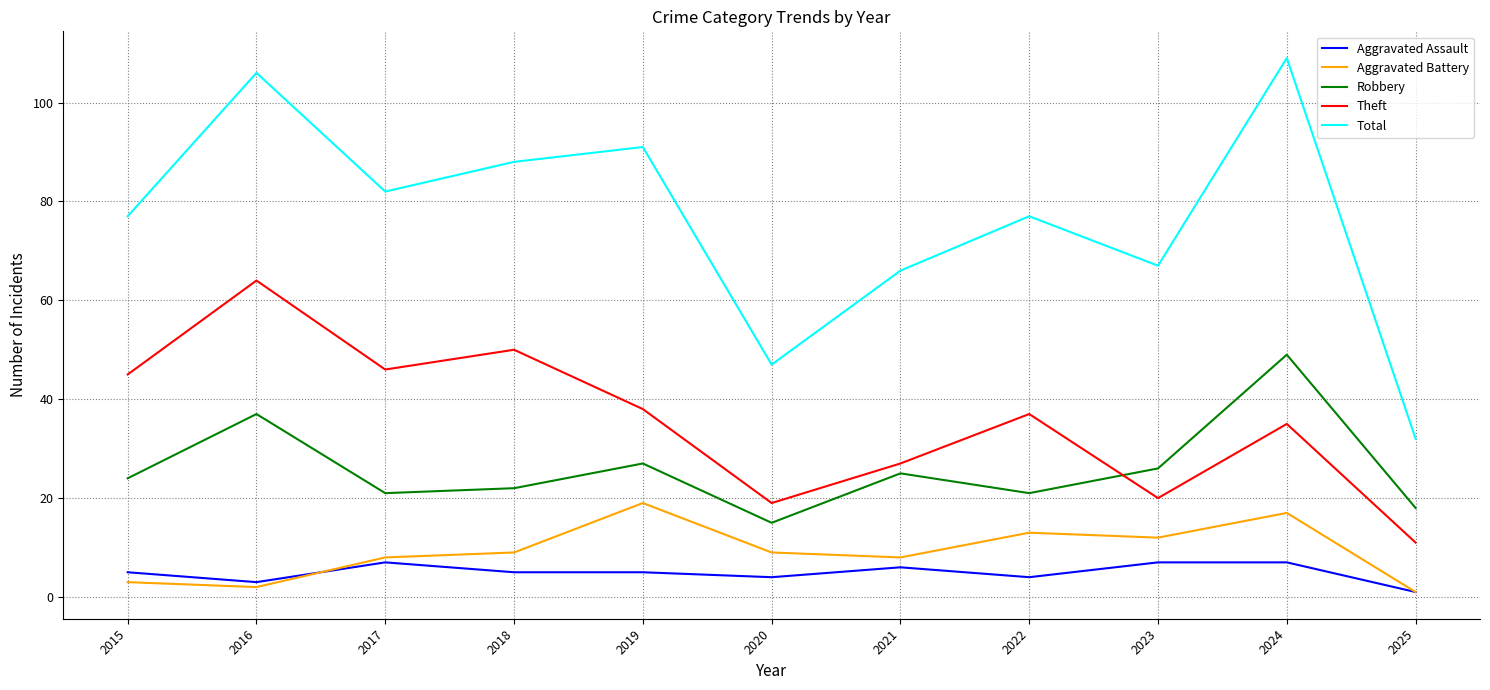

What is the sum of all Aggravated Battery values?

101